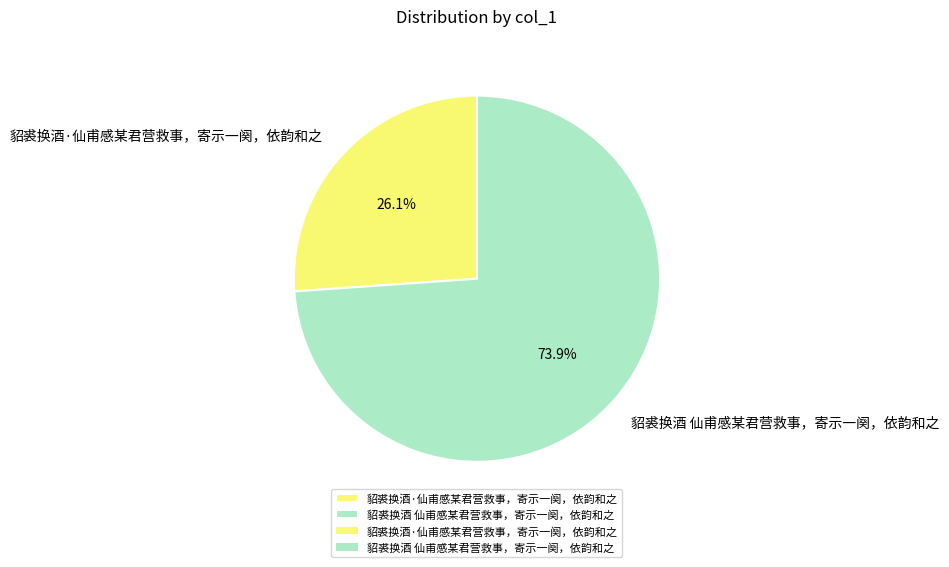

To the nearest percent, what is the combined percentage of 貂裘换酒·仙甫感某君营救事，寄示一阕，依韵和之 and 貂裘换酒 仙甫感某君营救事，寄示一阕，依韵和之?

100%